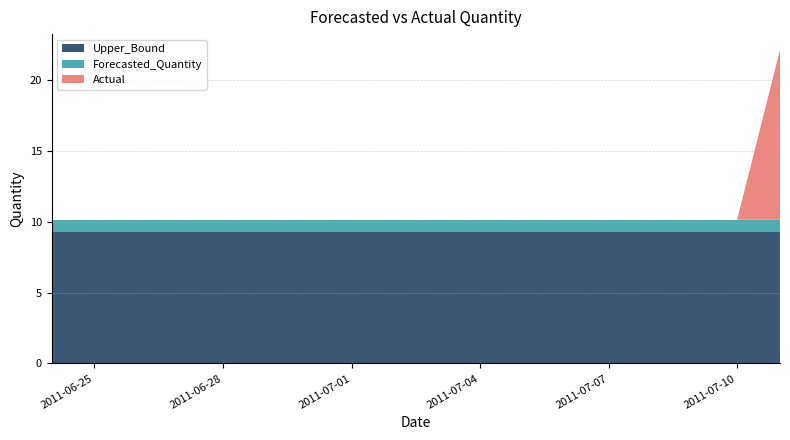

The Actual series shows -4.8 at 2011-07-10. True or false?

False